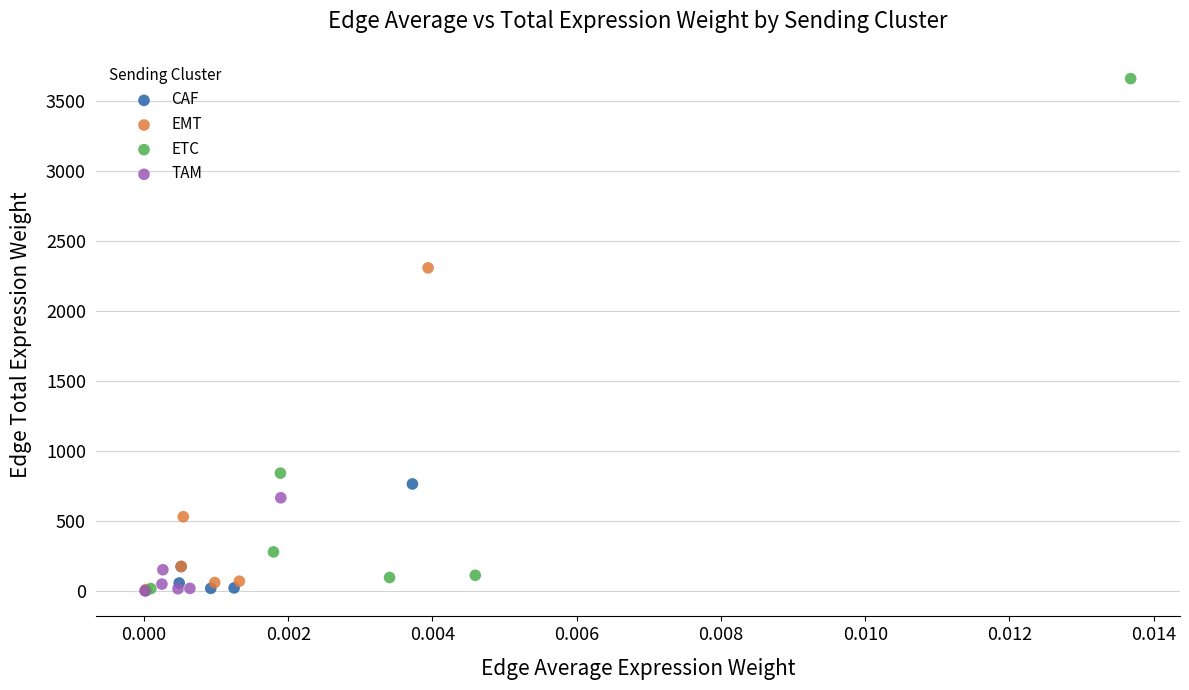

Which series has the largest Y range (max minus min)?

ETC